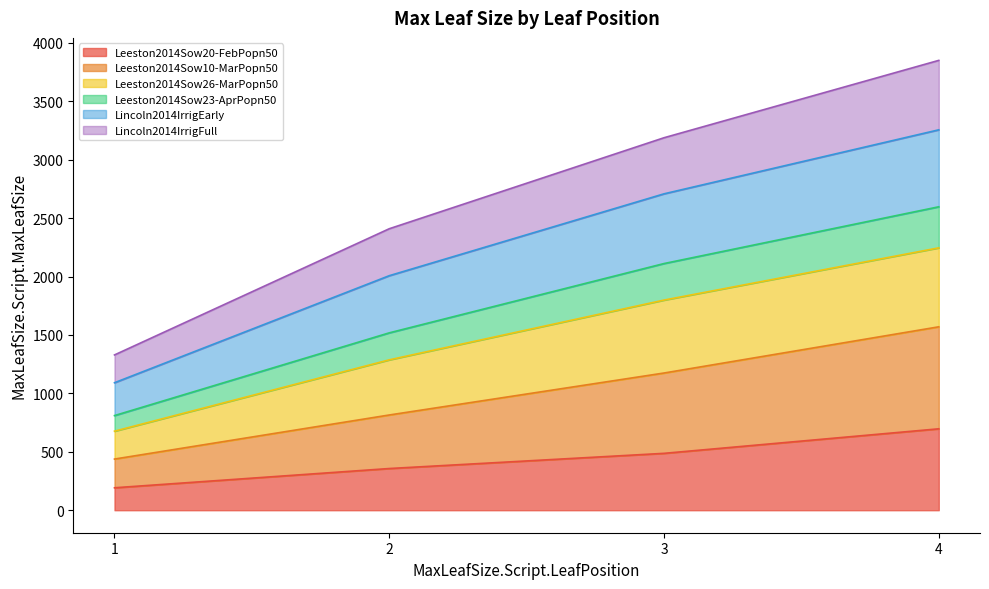

Read the Leeston2014Sow20-FebPopn50 value at 2.

356.9